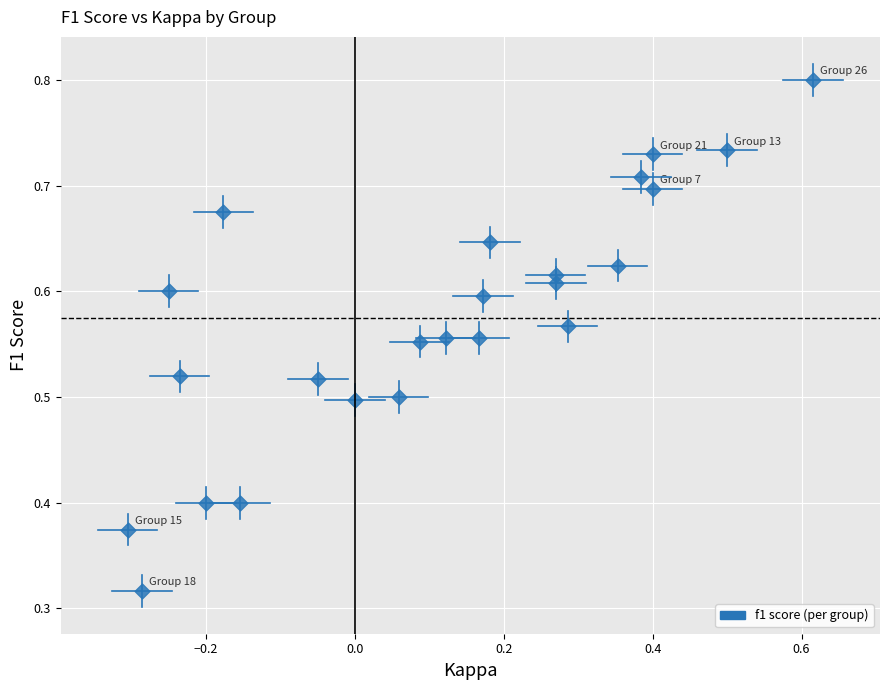

What is the range of X values (max minus min)?

0.9